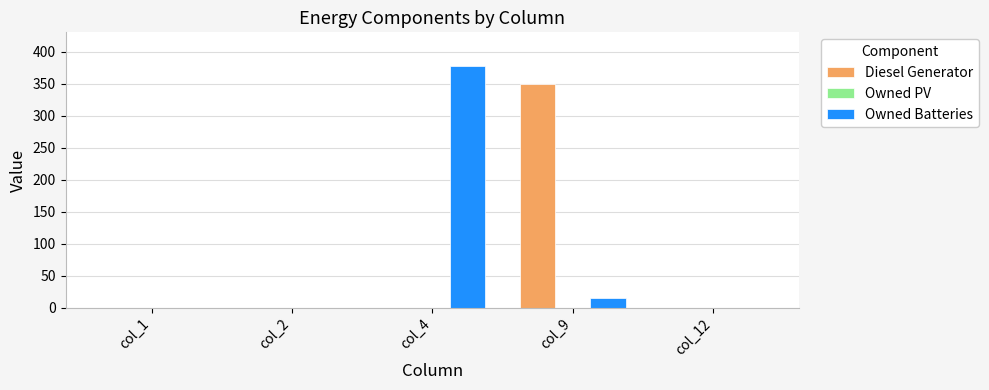

The Diesel Generator series shows -151 at col_2. True or false?

False